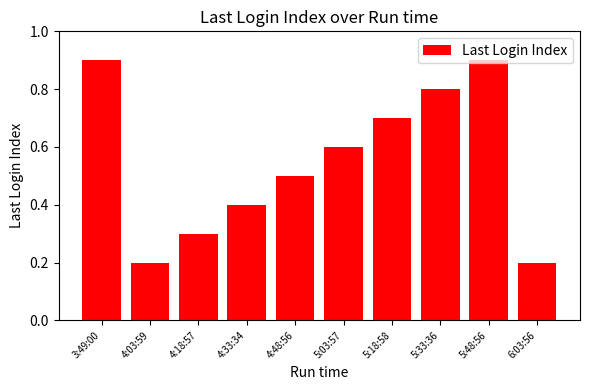

Are the bars grouped side by side (vs. stacked)?

No